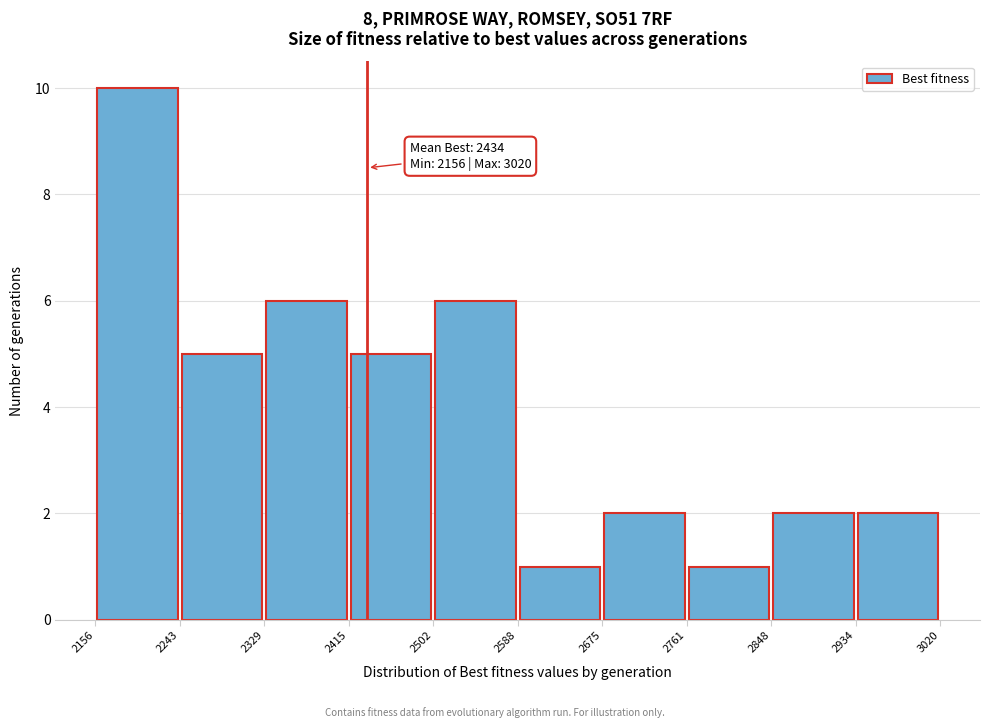

Which range on the x-axis has the tallest bar?

2156 to 2243